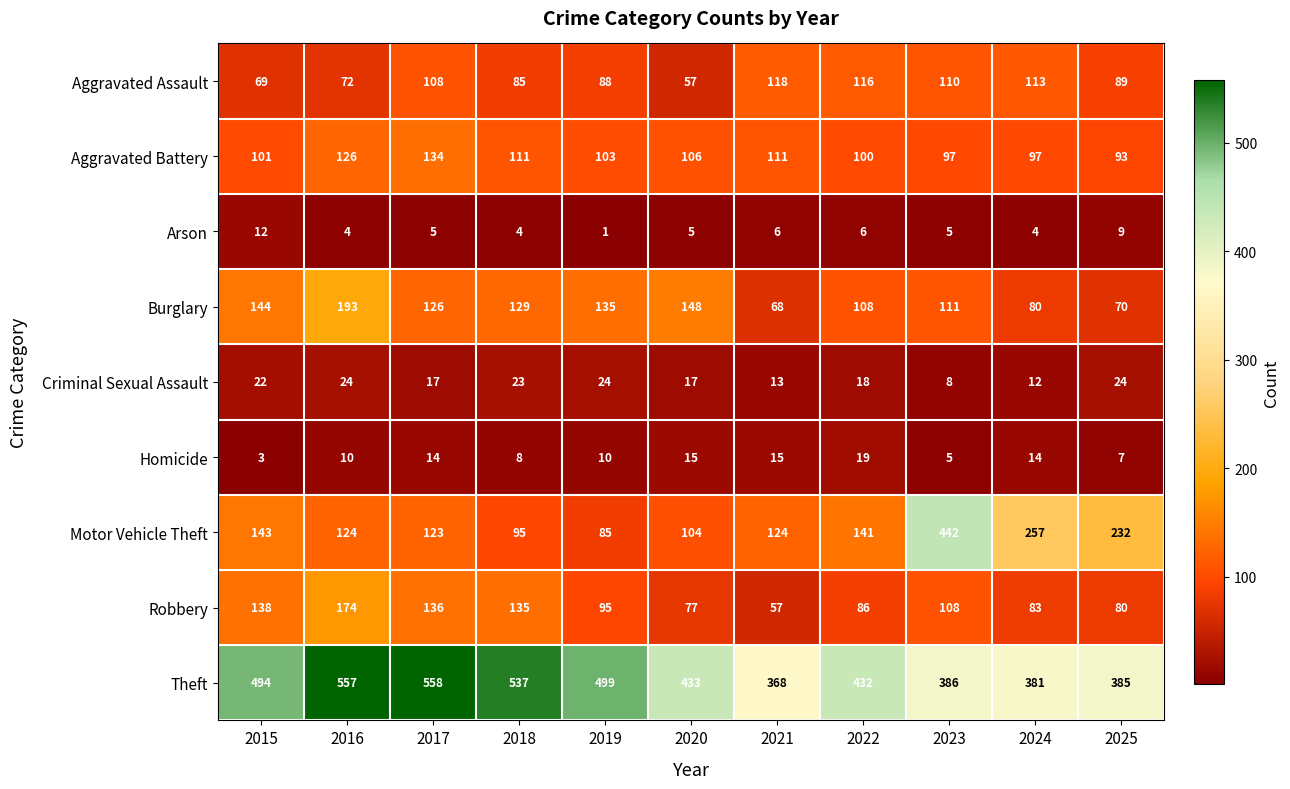

What is the total value across all series at 2018?

1127